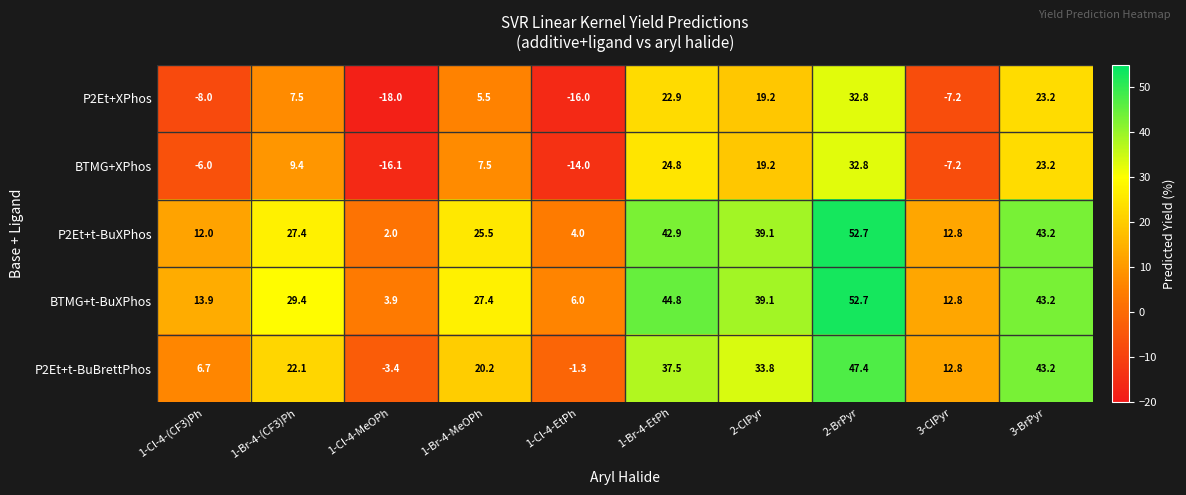

At which label is P2Et+XPhos closest to 7?

1-Br-4-(CF3)Ph